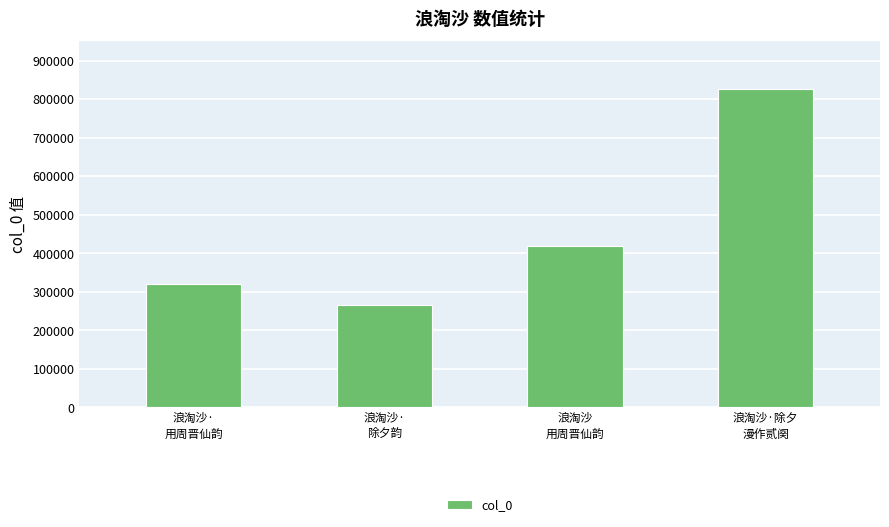

What position from the right is 浪淘沙·
除夕韵?

3